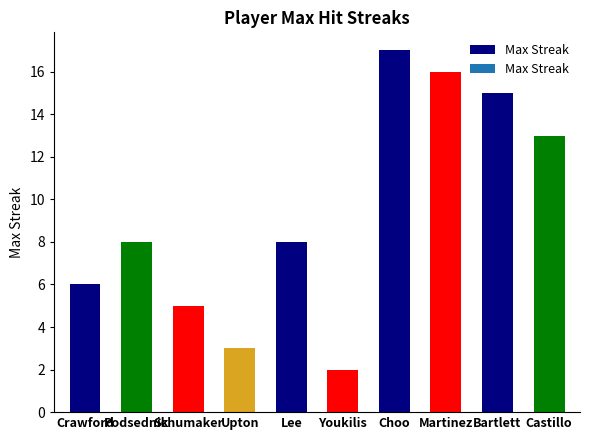

What is the difference between the values at Youkilis and Crawford?

4